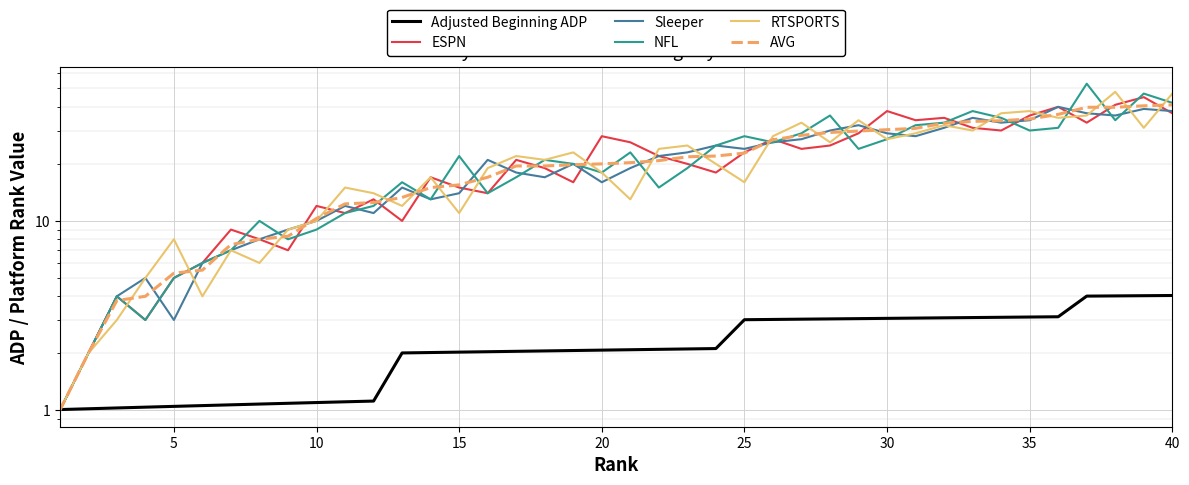

What is the average value of the NFL series?

21.1